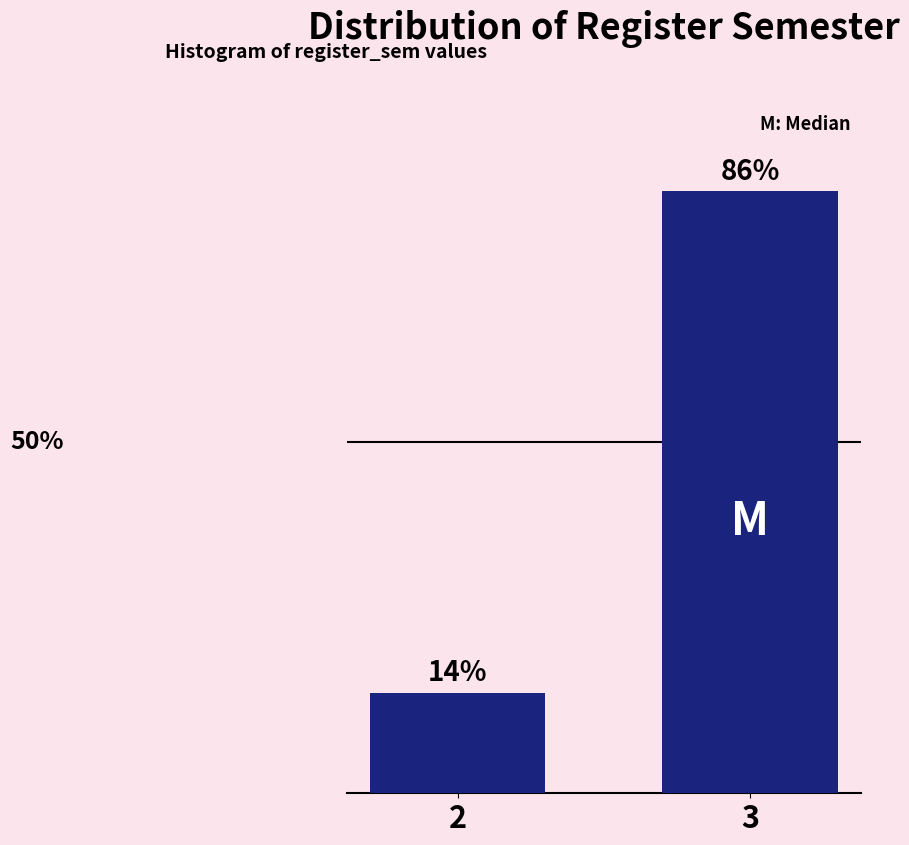

Rank the categories by value from highest to lowest.

3, 2